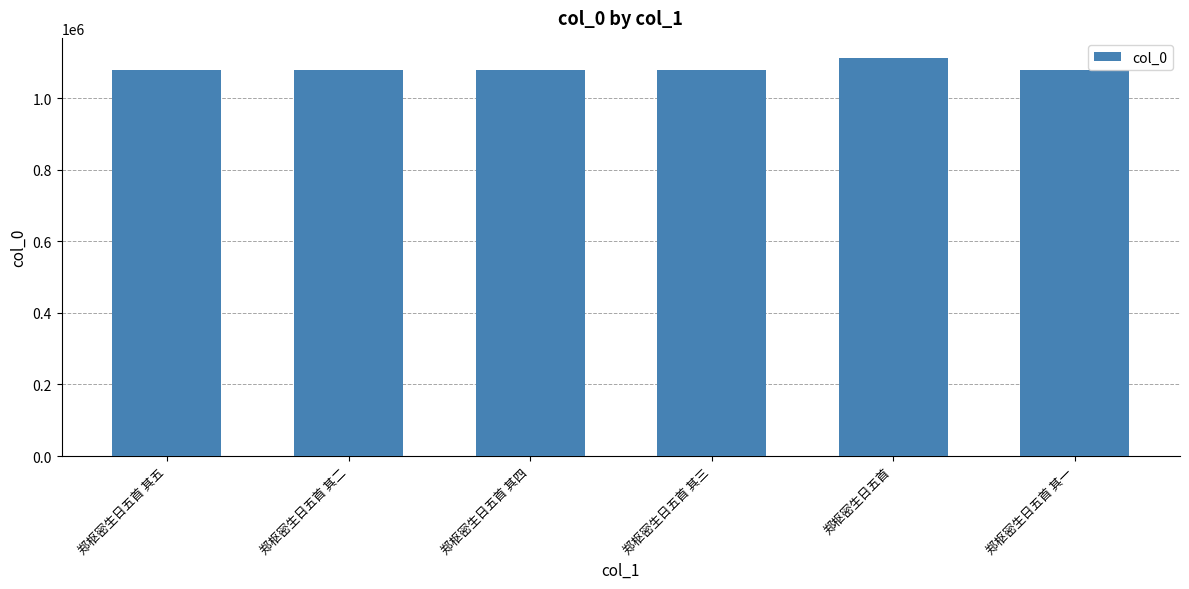

Approximately how many times larger is the value at 郑枢密生日五首 其二 compared to 郑枢密生日五首 其四?

1.0